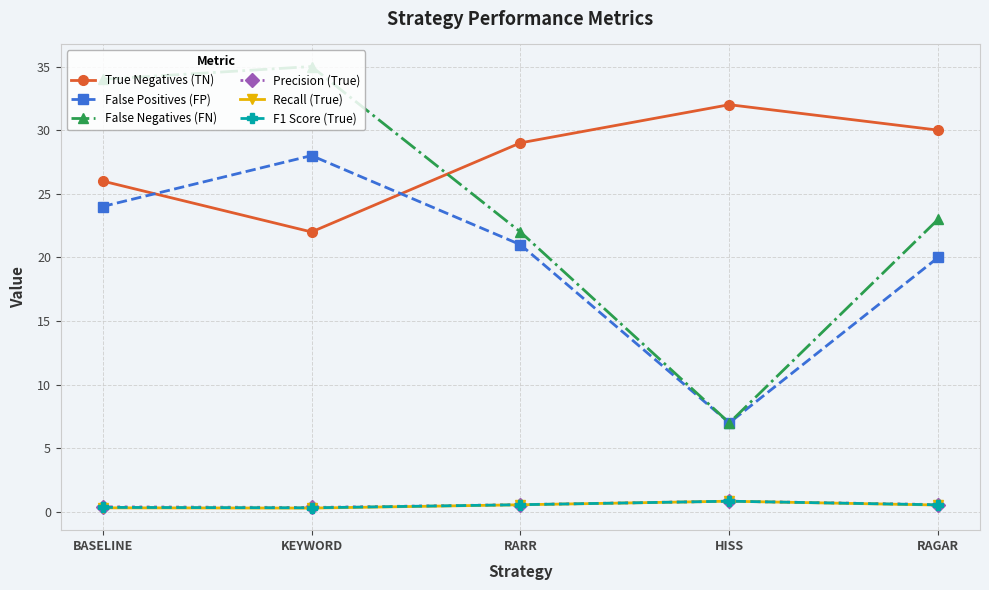

What is the label of the 4th point from the left?

HISS